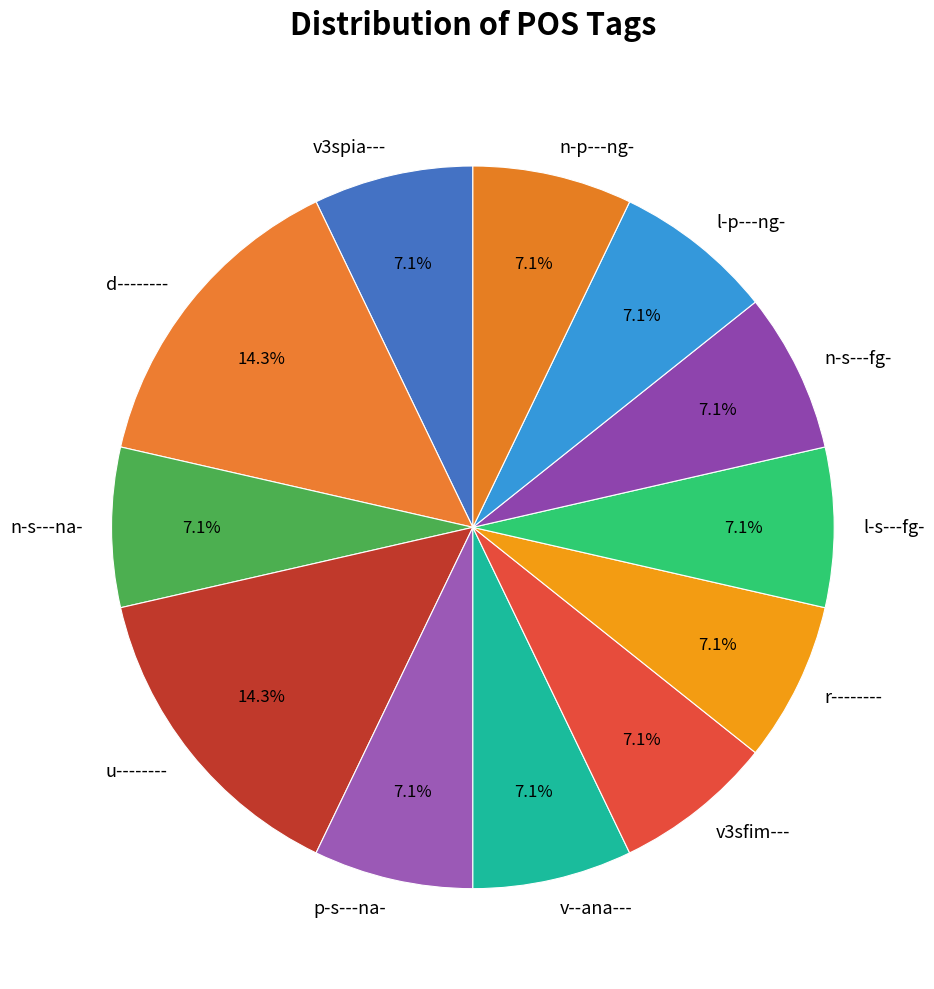

To the nearest percent, what is the difference between the p-s---na- and r-------- slice percentages?

0%